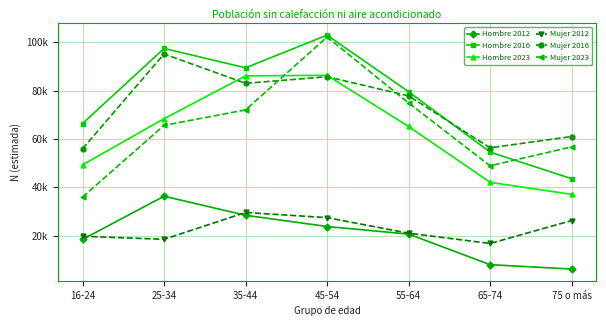

At which category is the sum across all series the highest?

45-54